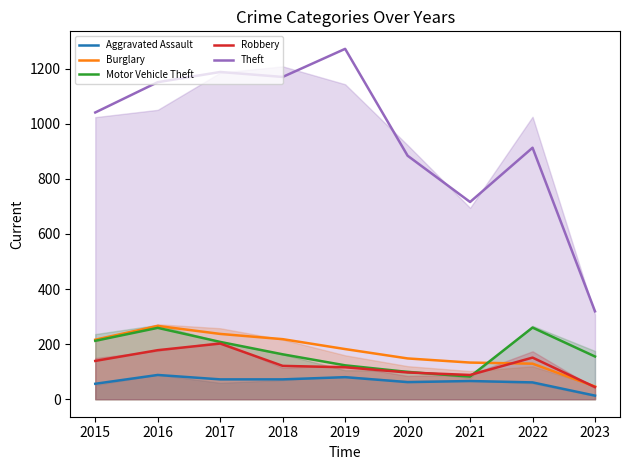

How many data points in Theft are less than 1041?

4